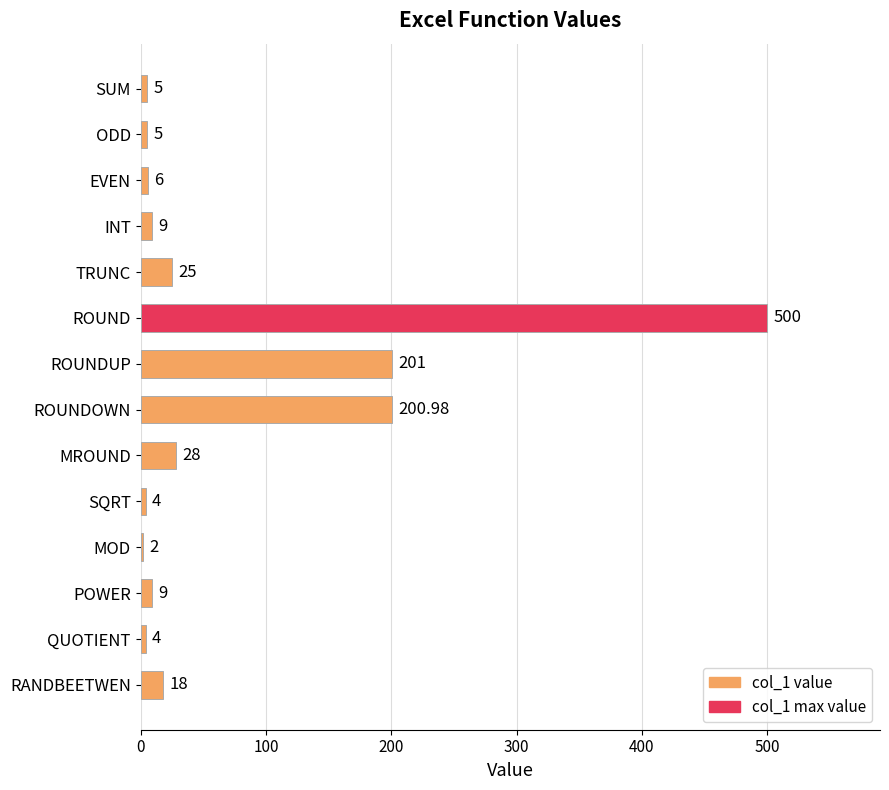

At which label is the value closest to 251?

ROUNDUP